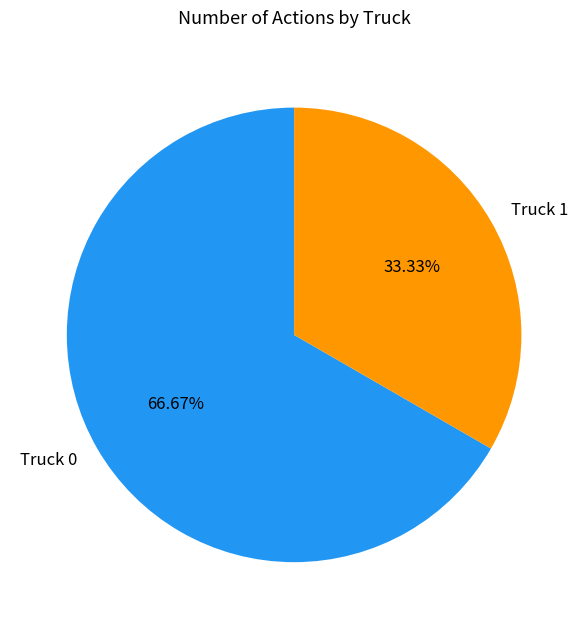

What is the ratio of the value at Truck 0 to the value at Truck 1?

2.0